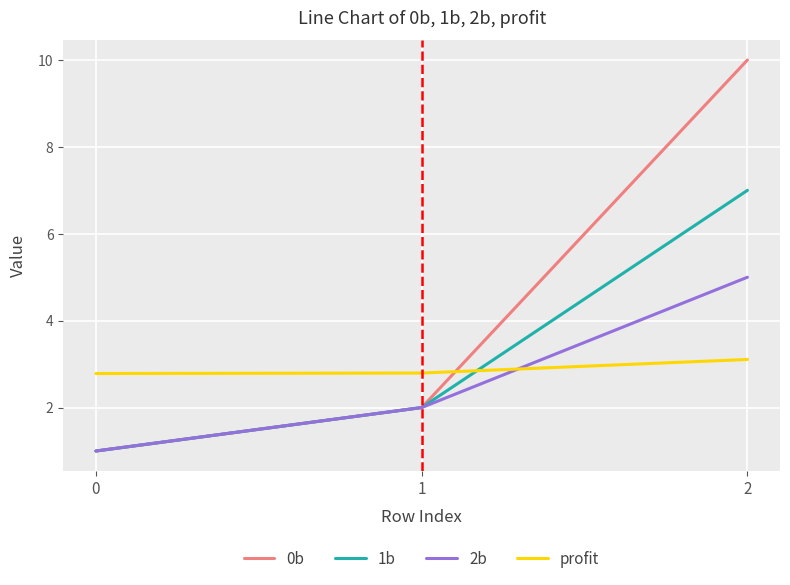

The 1b series shows 12.3 at 2. True or false?

False